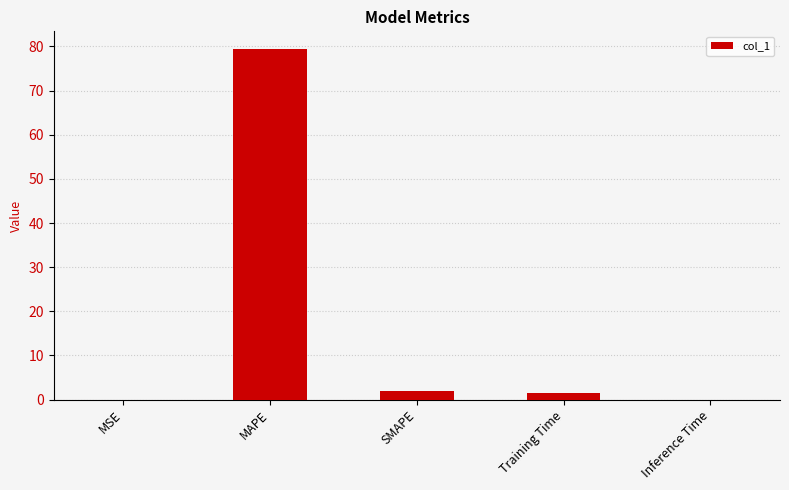

Count the number of data series in this chart.

1